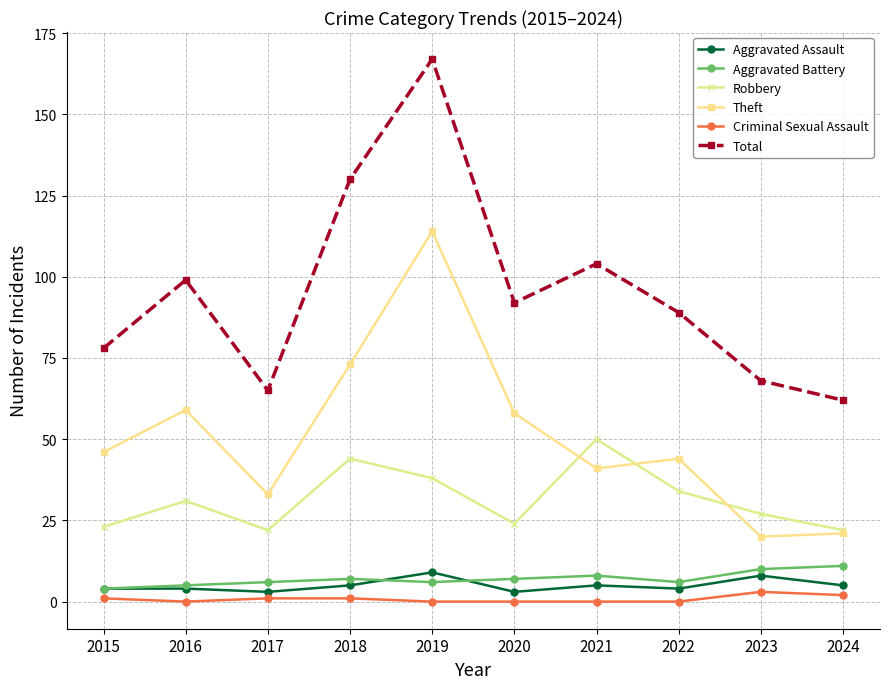

True or false: Criminal Sexual Assault and Aggravated Battery intersect in this chart.

False